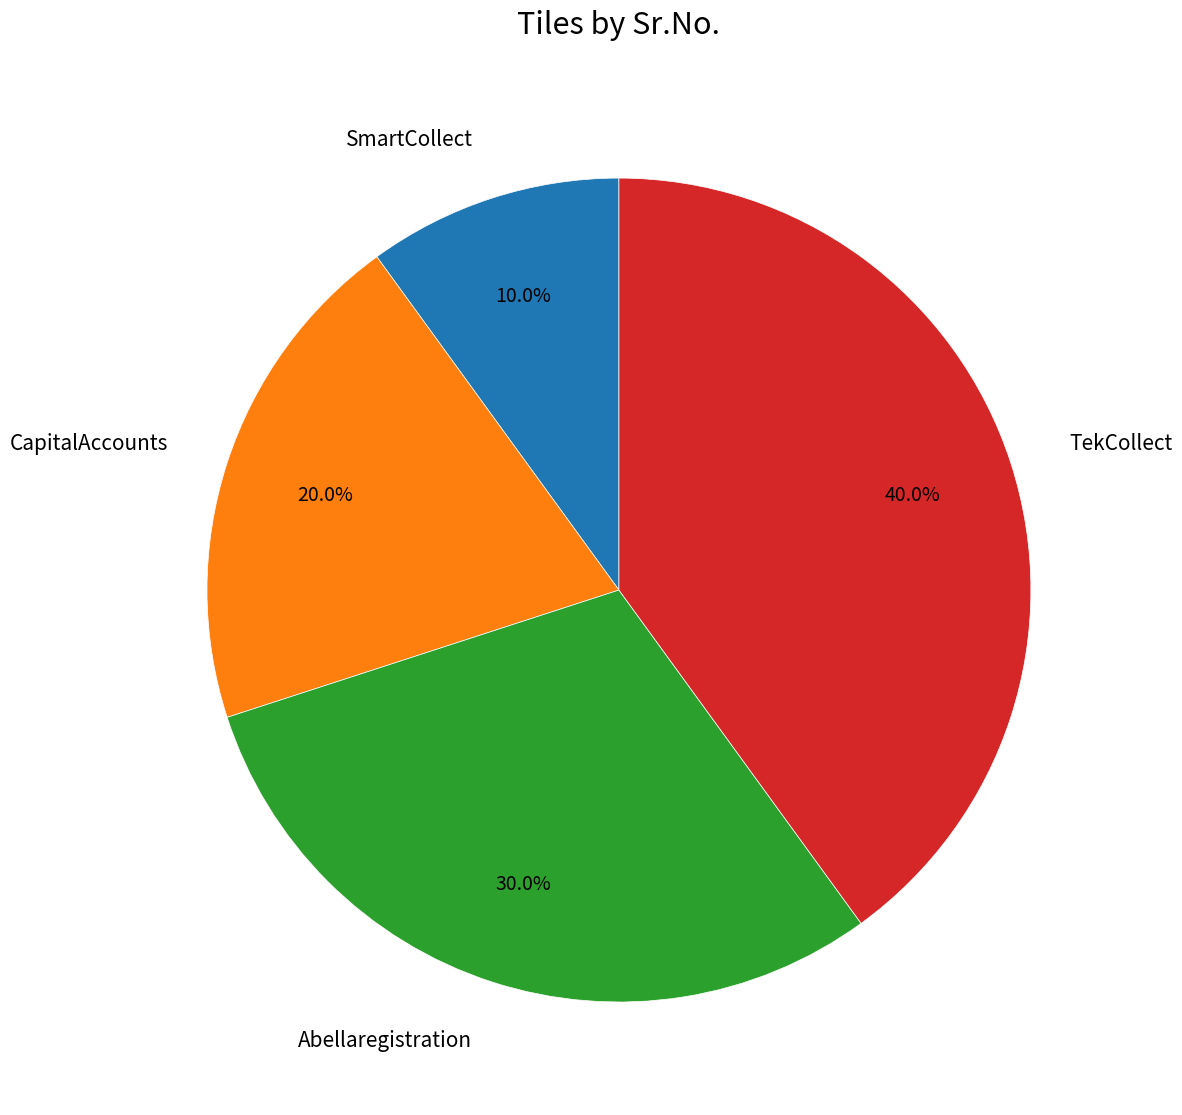

To the nearest percent, what portion does Abellaregistration represent?

30%